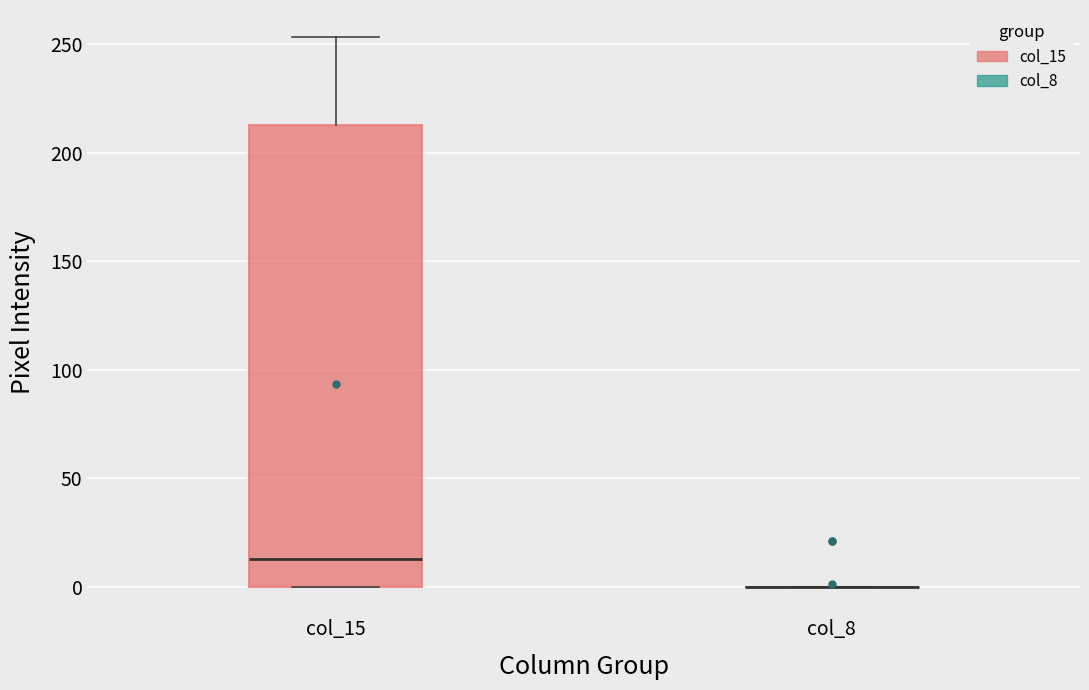

Which box is the tallest, from its lower edge to its upper edge?

col_15